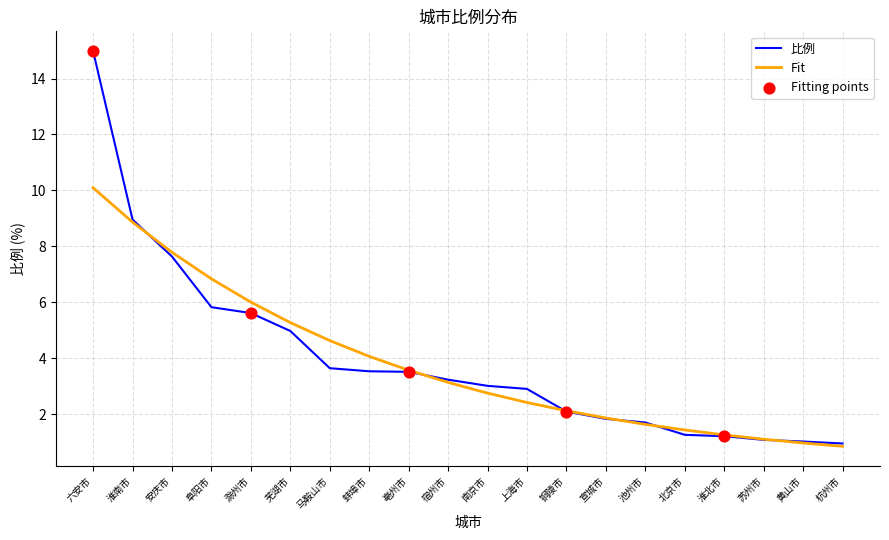

Which series has the largest range (max minus min)?

比例